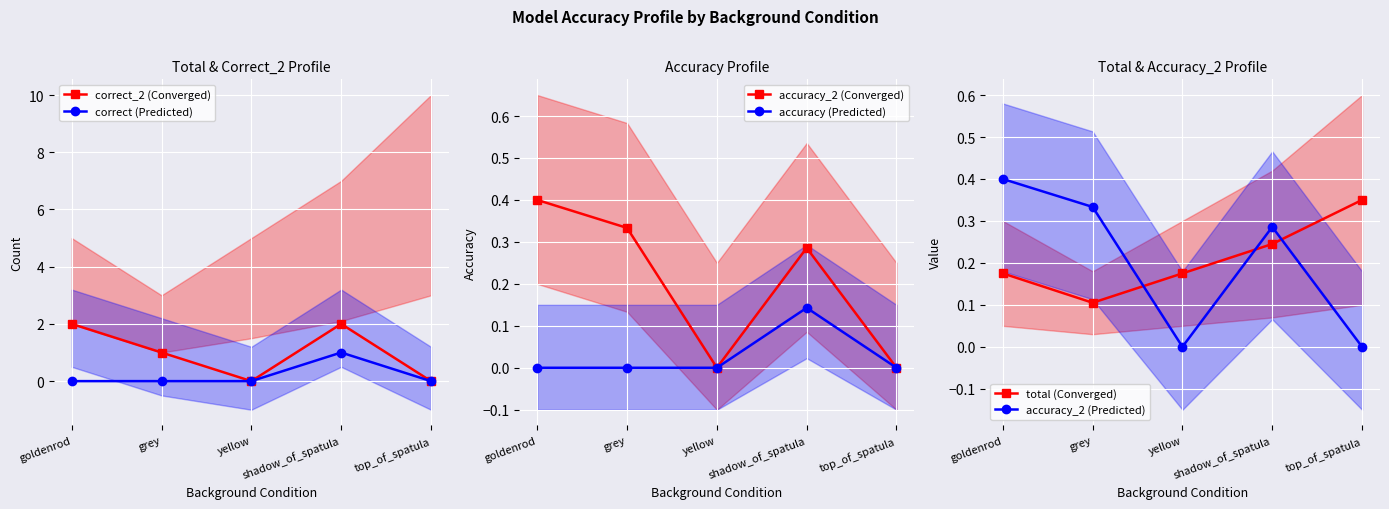

What is the average value of the correct (Predicted) series?

0.2